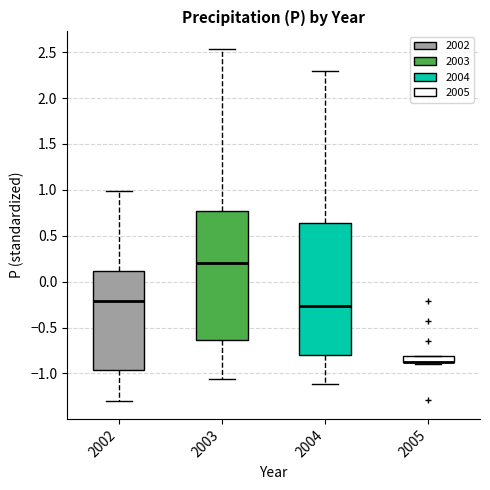

Where does the median line of the box at x = 2004 sit on the y-axis? The values are not printed on the chart, so give them approximately, as read against the axis.

-0.25